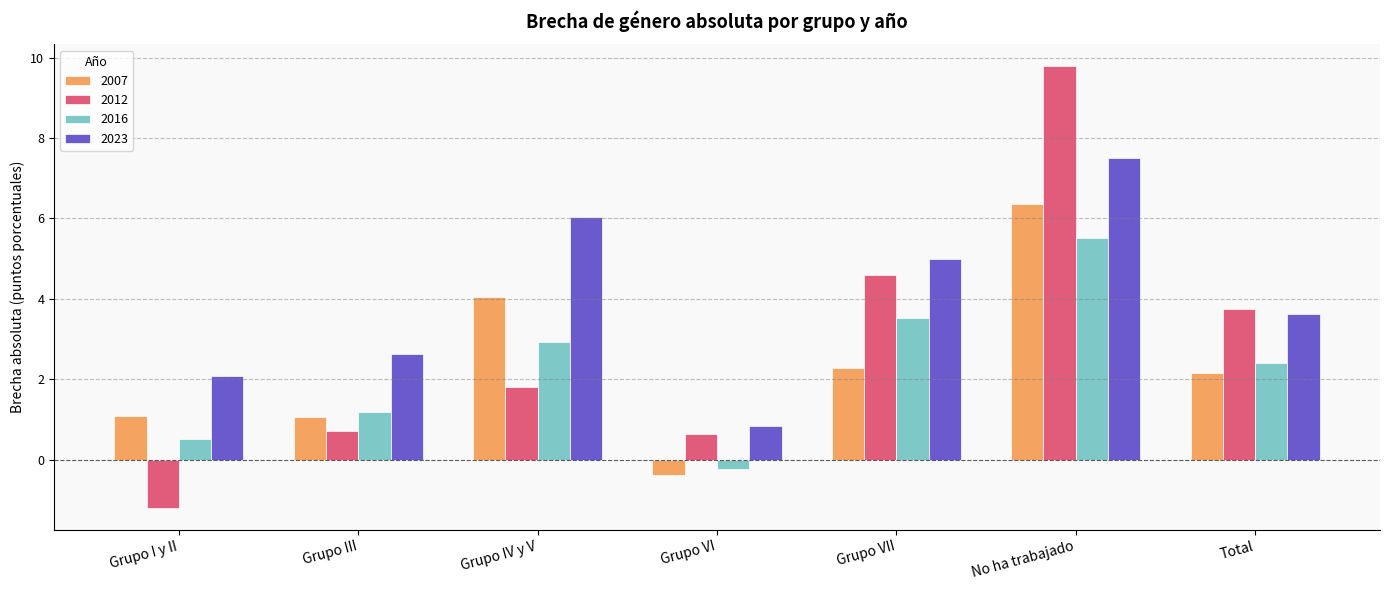

At which category is the sum across all series the highest?

No ha trabajado